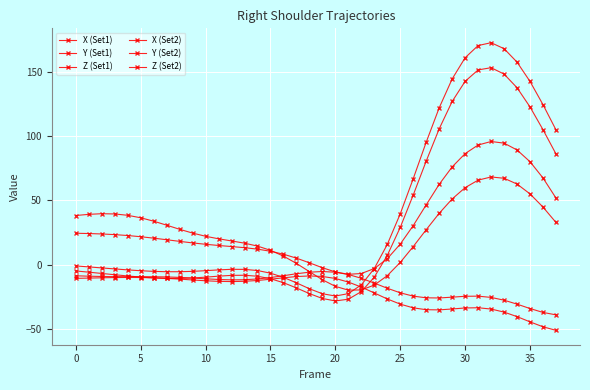

Is this an area chart (filled region under the line)?

No